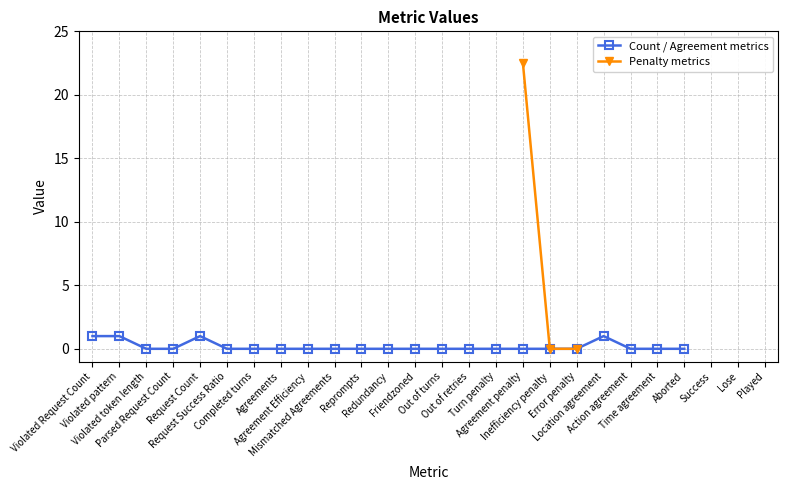

What is the value of the Violated Request Count point at the 23rd from the left?

1.0